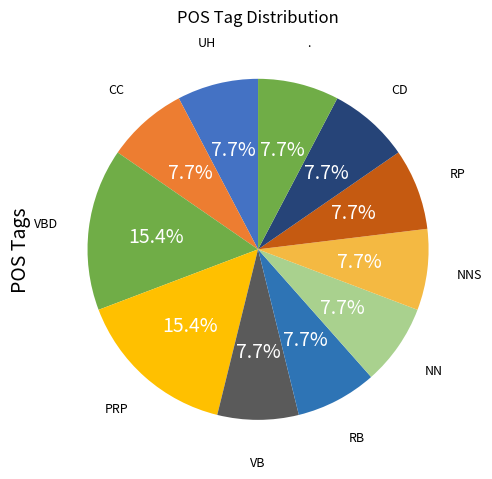

The NNS slice represents 8% of the pie. True or false?

True